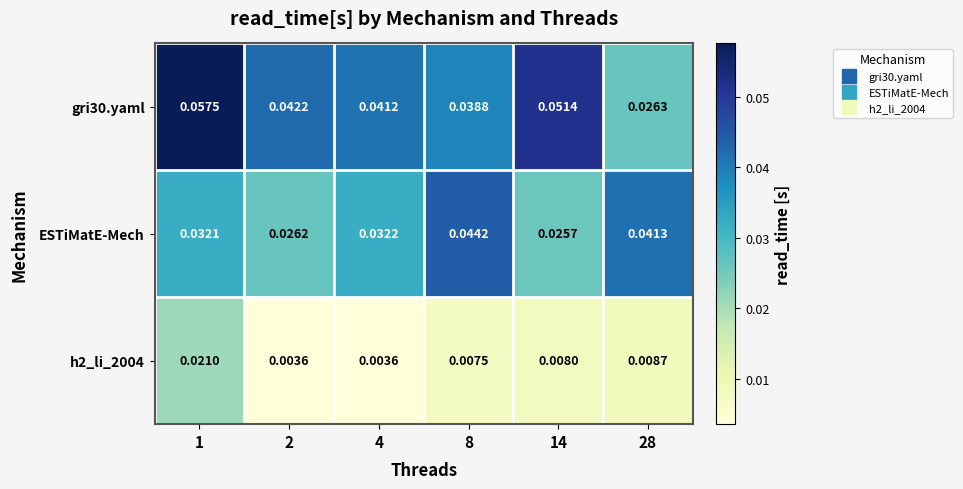

List the series in order of their peak value, highest first.

gri30.yaml, ESTiMatE-Mech, h2_li_2004